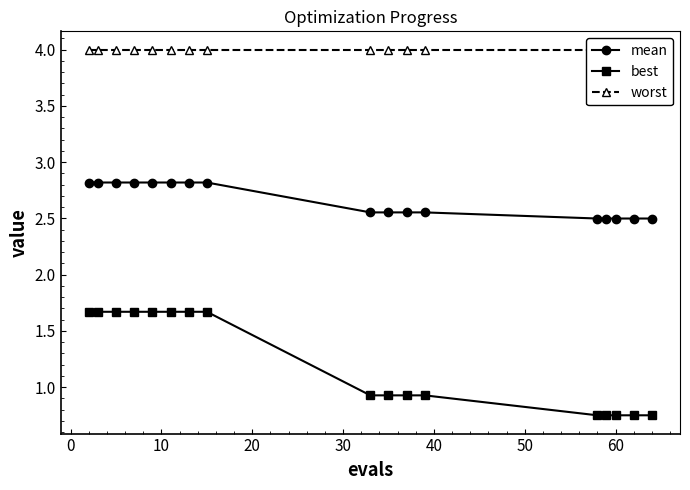

How many mean values are between 2 and 3?

17